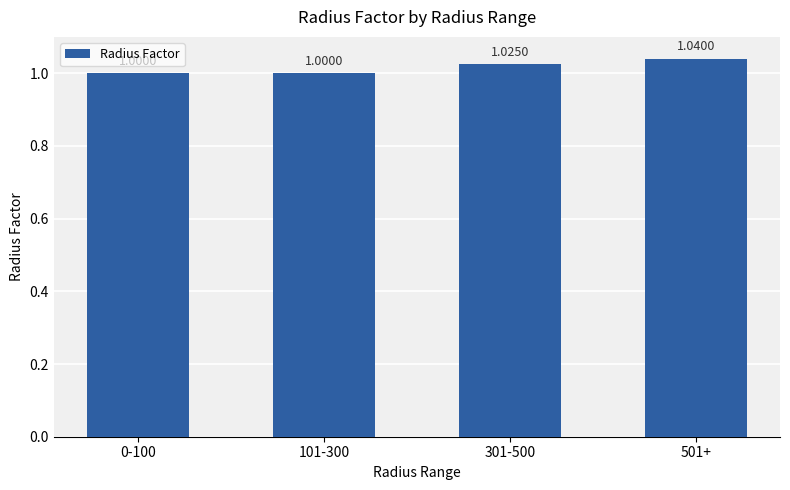

What is the maximum value shown in the chart?

1.0